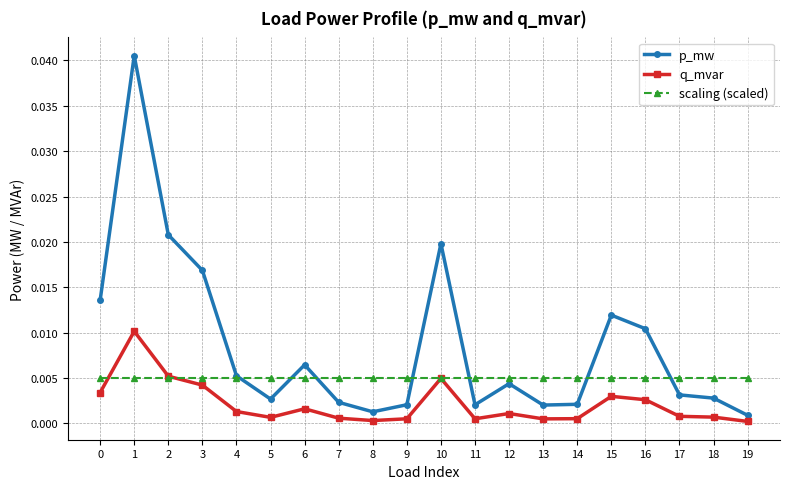

The q_mvar series shows 0.0 at 16. True or false?

True